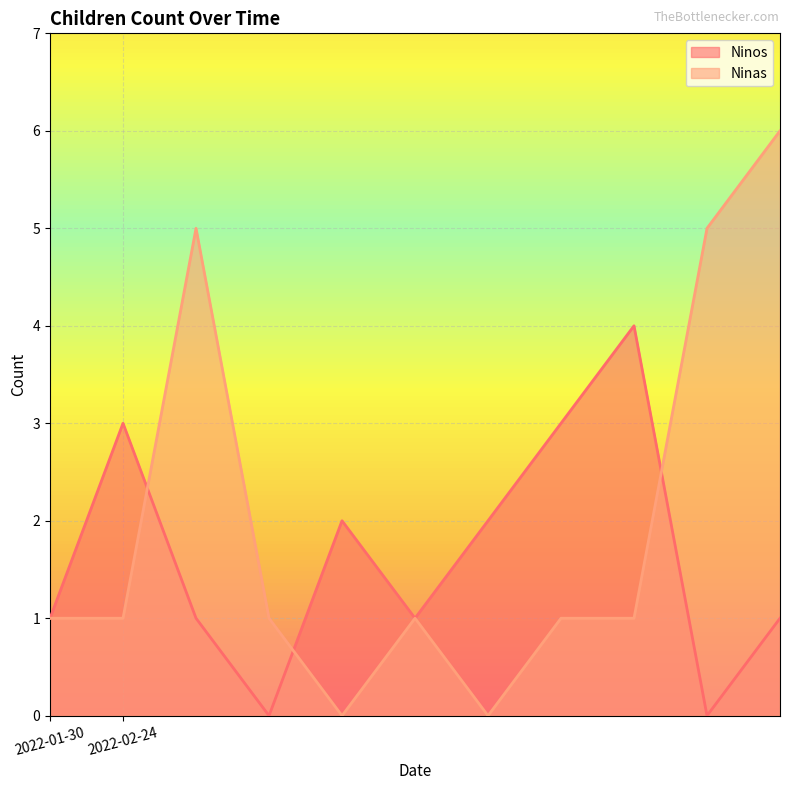

At 2022-02-24, list the series in order from largest to smallest.

Ninos, Ninas